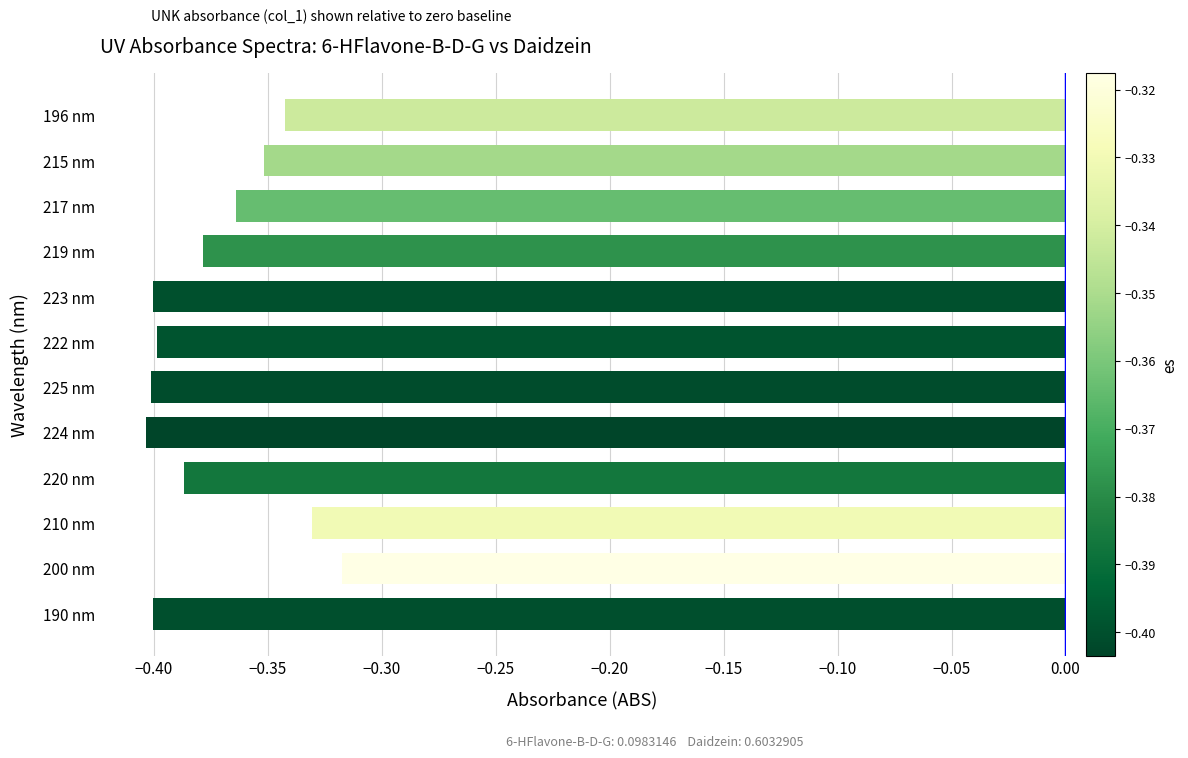

The chart shows a value of -0.4 at 217 nm. True or false?

True